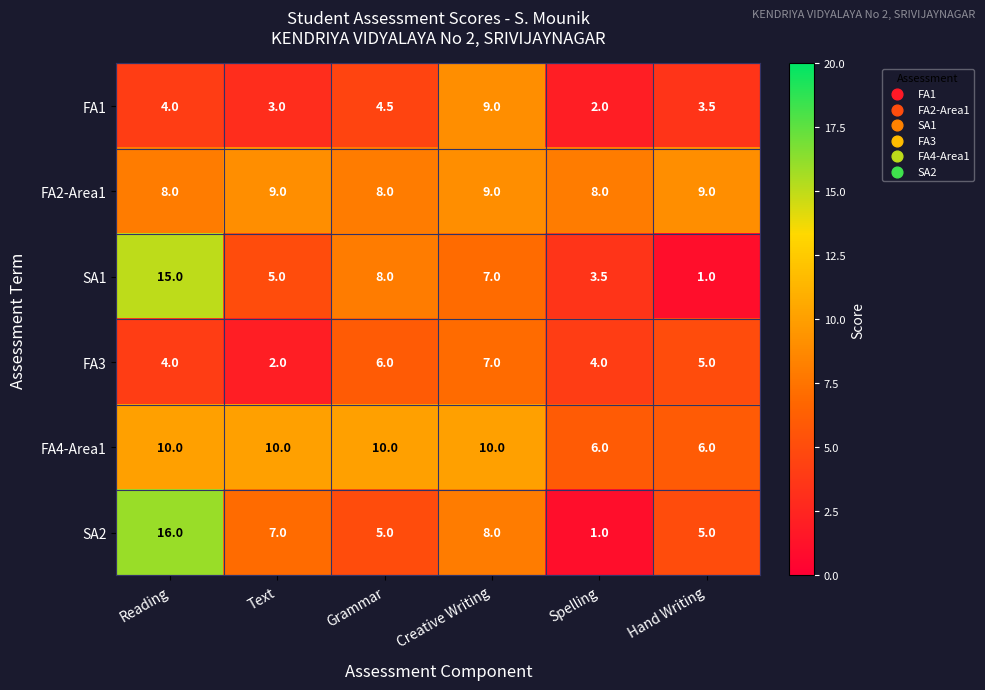

Which series changed the most between Text and Creative Writing?

FA1